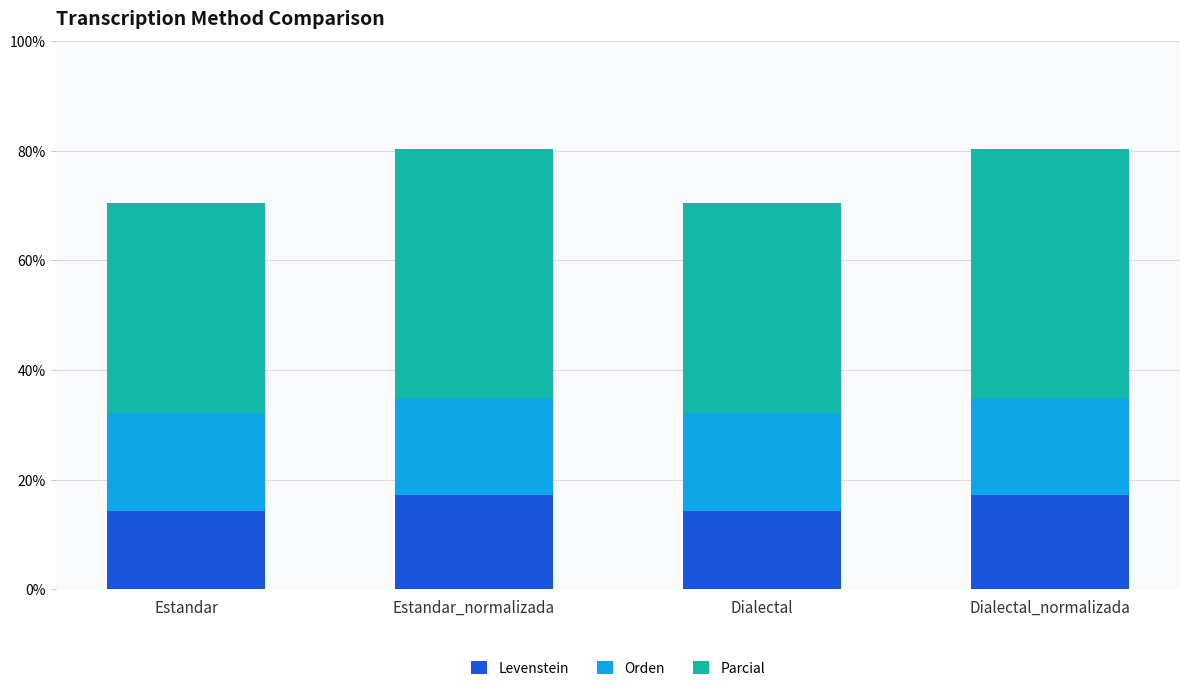

What is the total value across all series at Estandar?

70.5